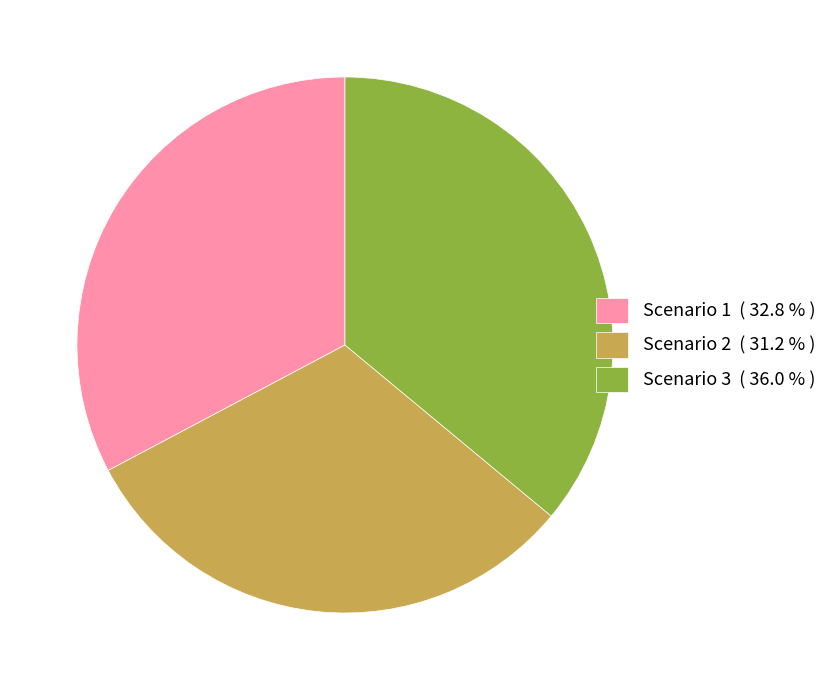

Do Scenario 3 ( 36.0 % ) and Scenario 1 ( 32.8 % ) together represent more than half of the pie?

Yes